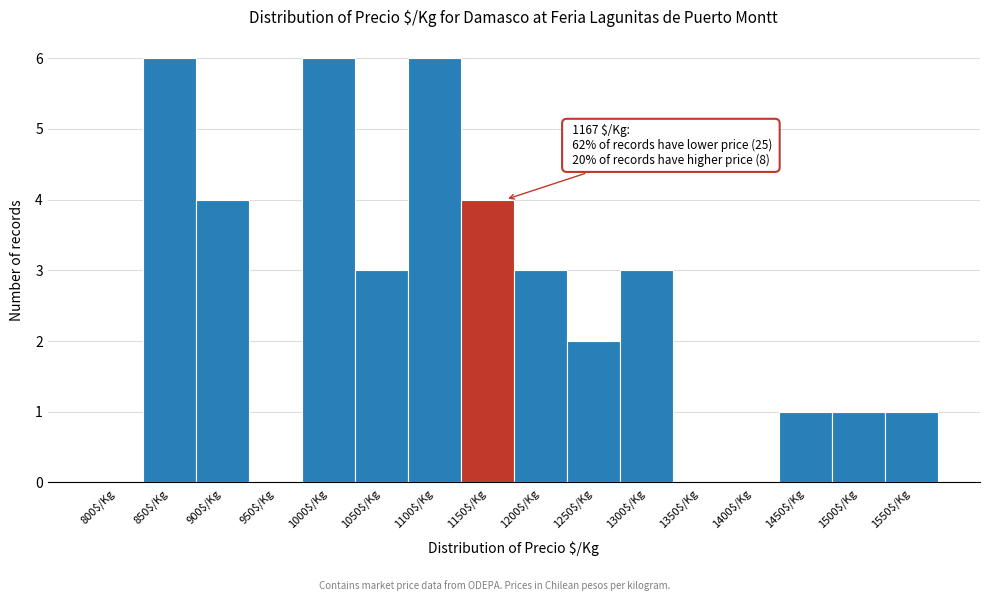

The value at 950$/Kg is 3. True or false?

False